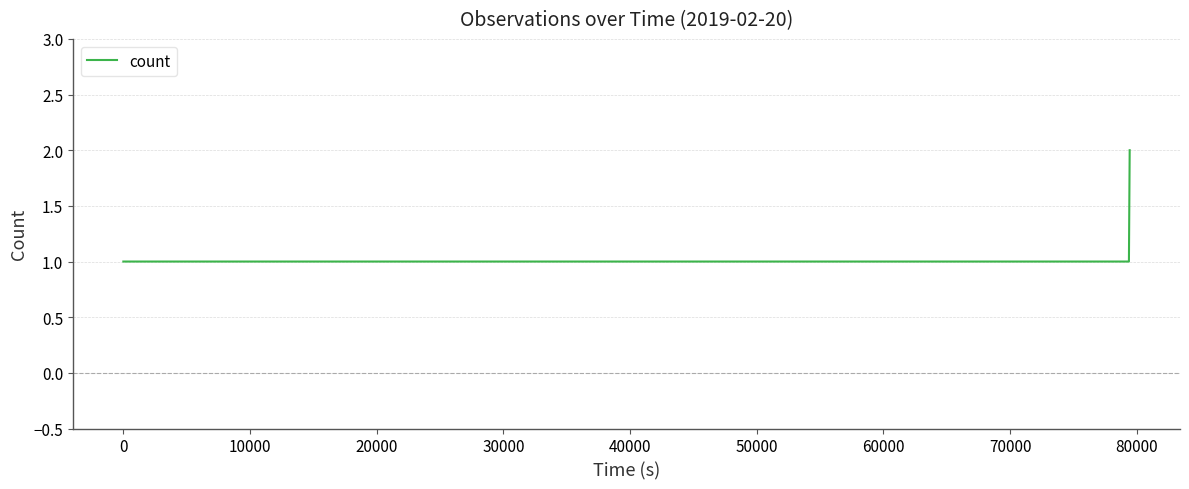

What is the sum of all values?

7